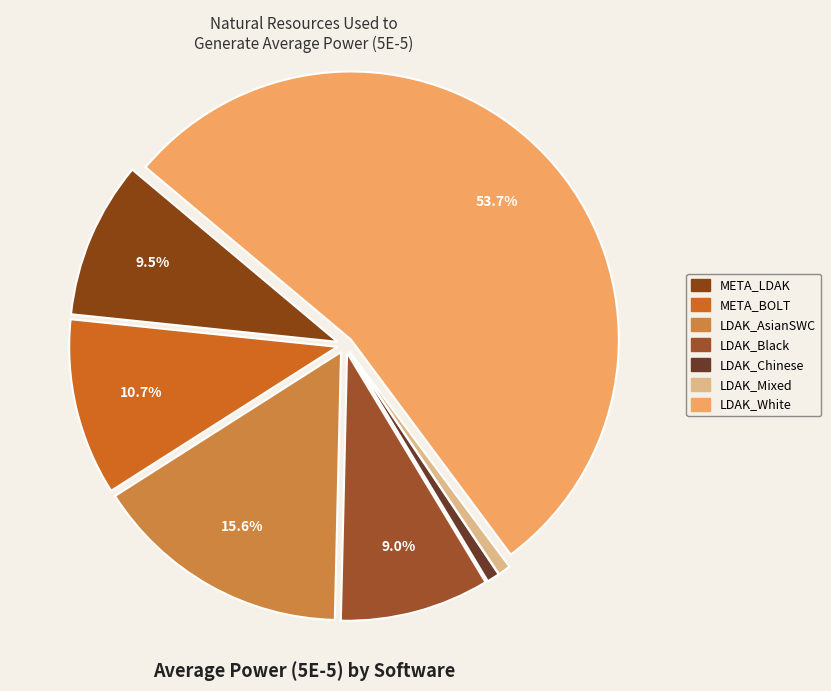

True or false: META_BOLT accounts for 11% of the total.

True